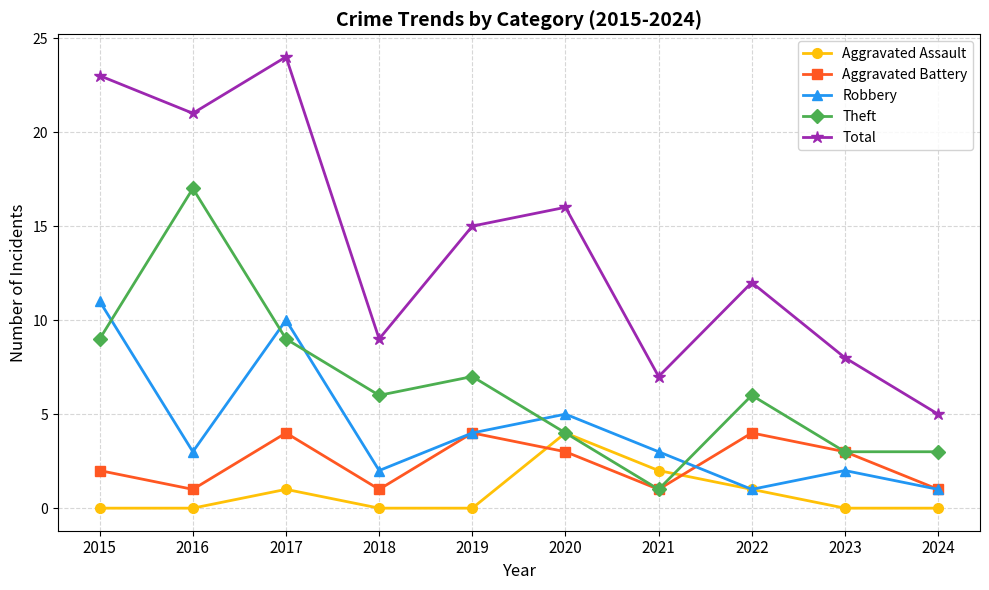

Is this an area chart (filled region under the line)?

No